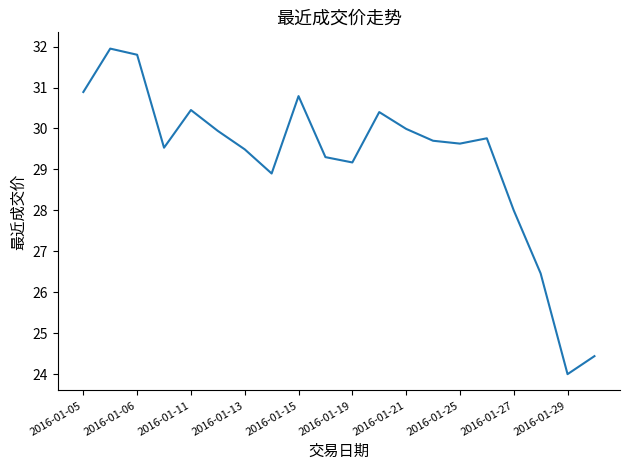

What is the minimum value shown in the chart?

24.0